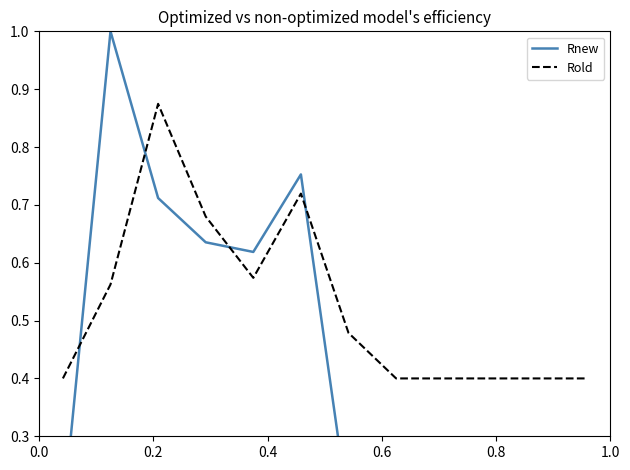

What is the lowest value of the Rold series?

0.4